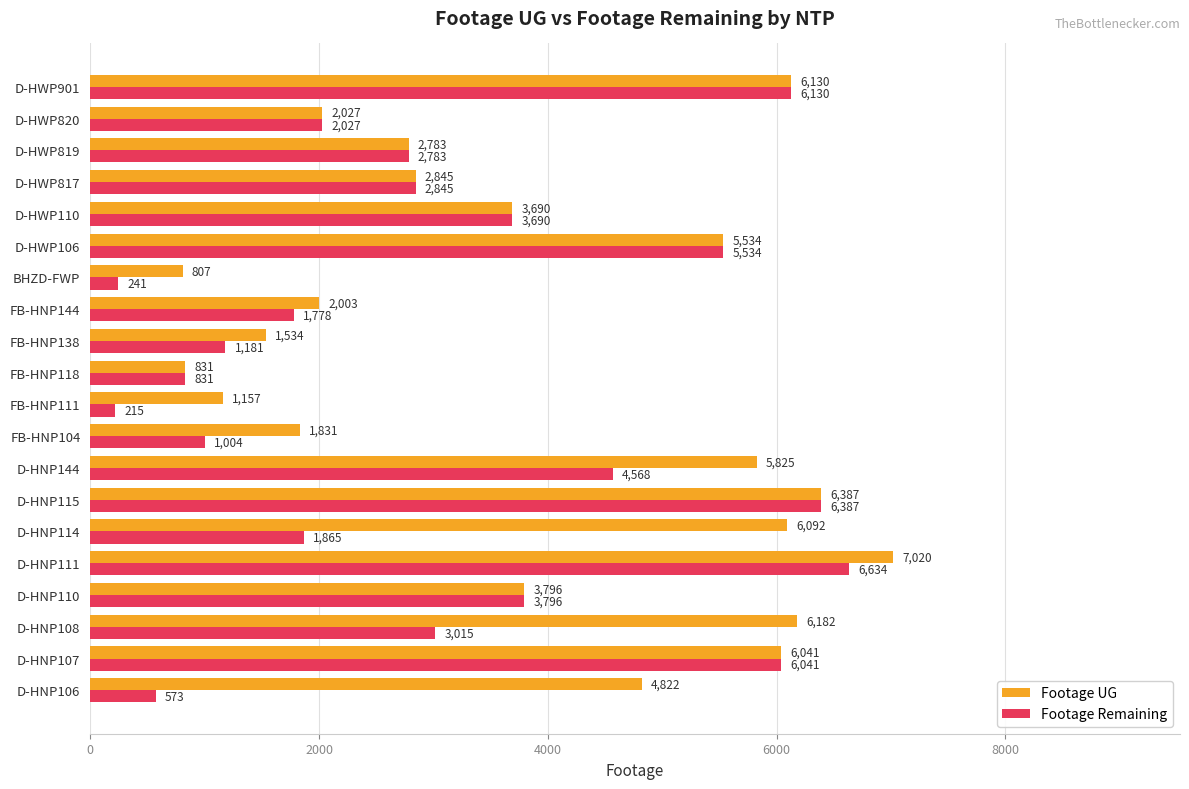

What is the average value of the Footage UG series?

3867